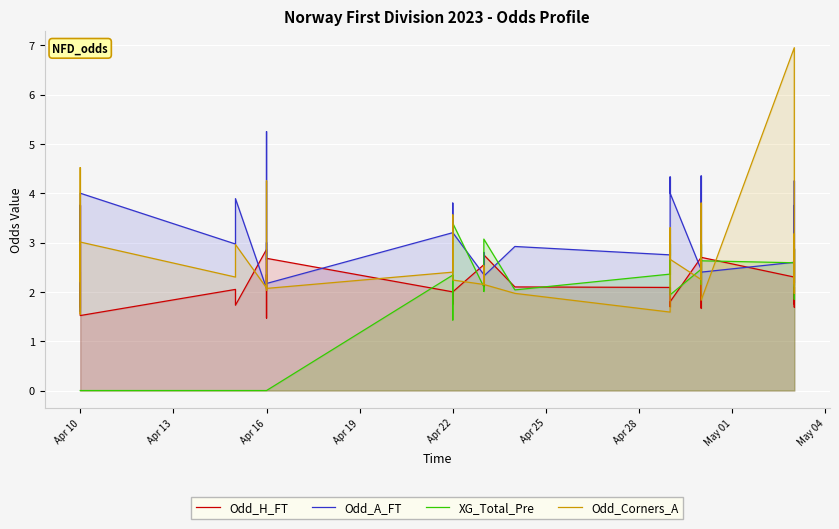

After their last crossing, which series has the higher values: XG_Total_Pre or Odd_H_FT?

XG_Total_Pre